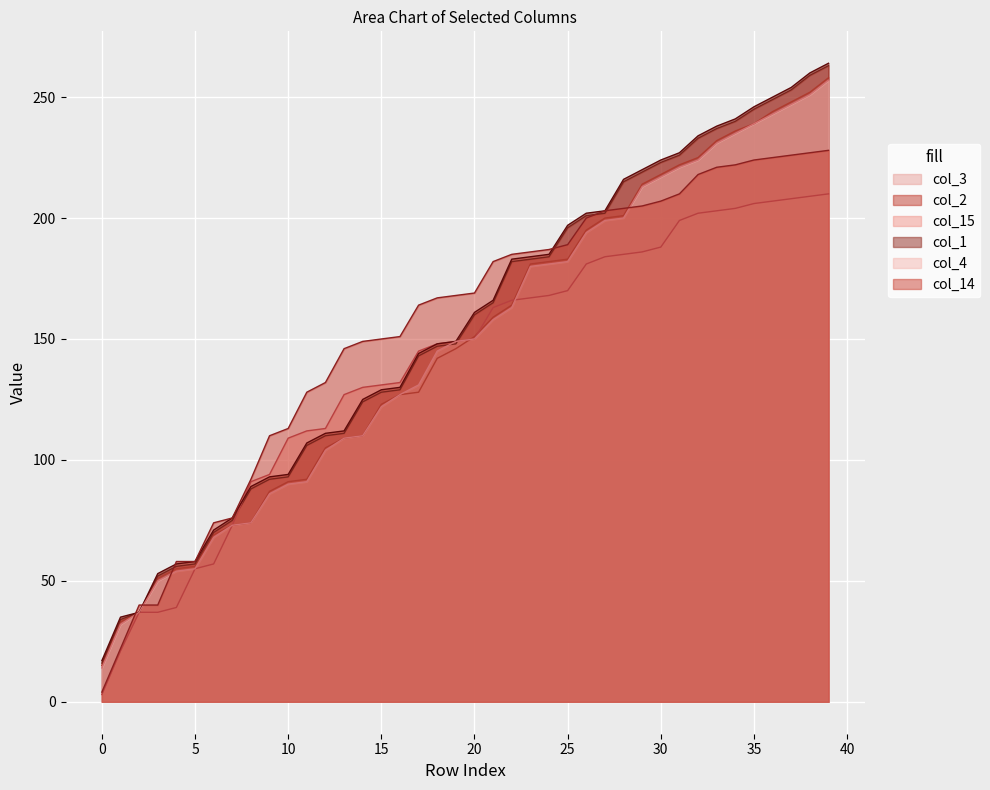

The col_3 series shows 215 at 18. True or false?

False